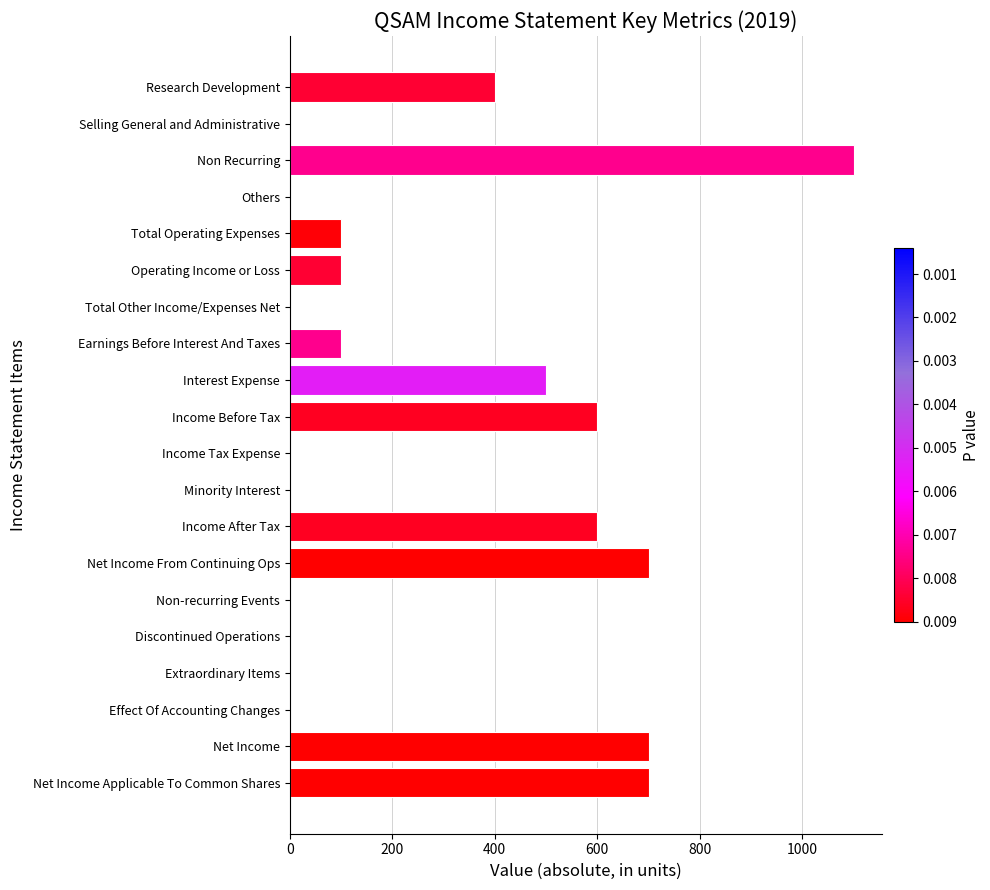

True or false: the data shows 700 at Net Income.

True